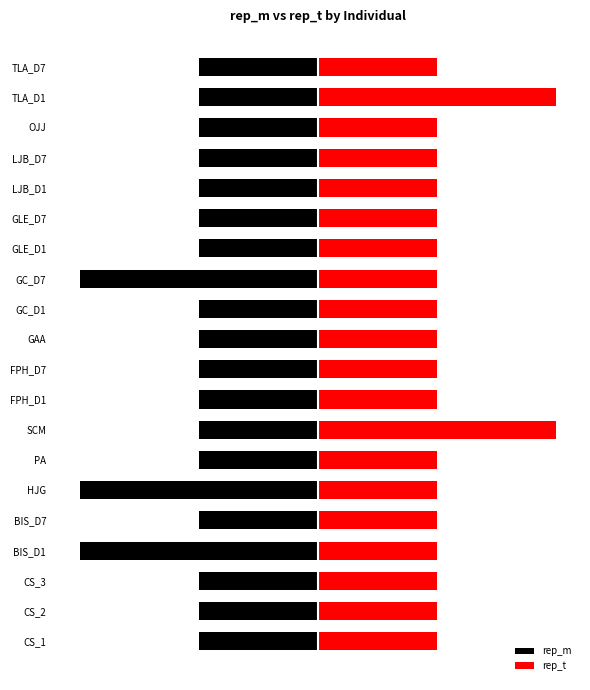

Is it true that rep_t equals 2 at BIS_D7?

False